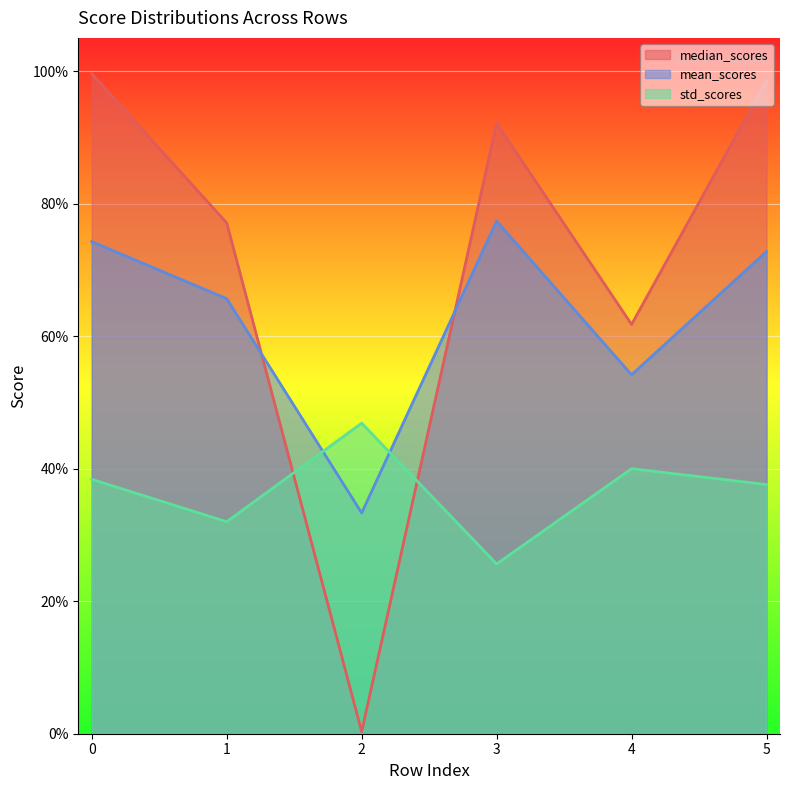

What is the difference between the maximum and minimum values in the mean_scores series?

0.4